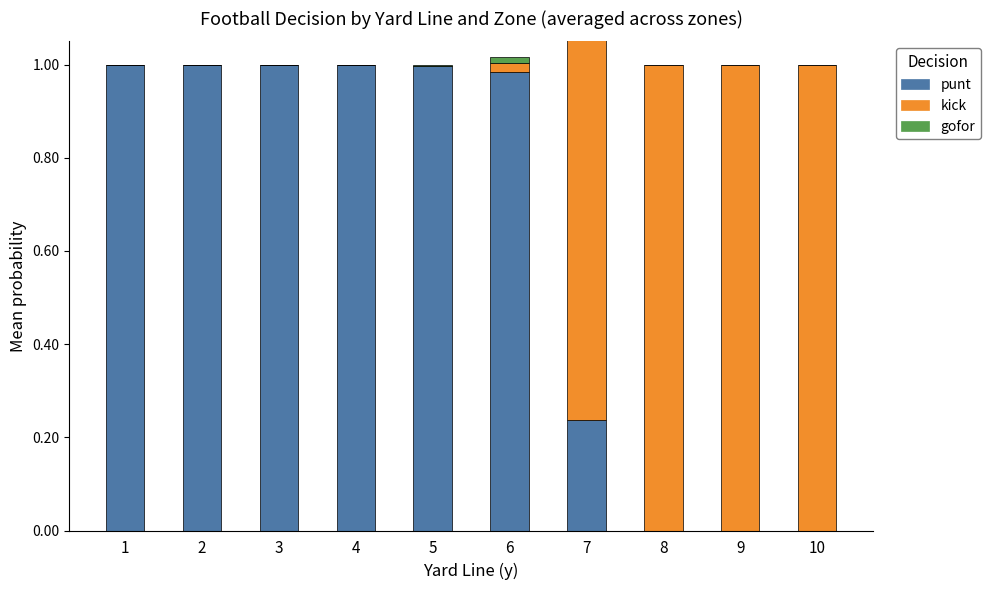

Are the bars horizontal?

No